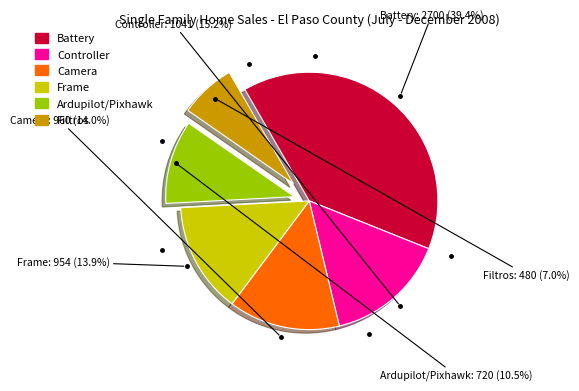

Which category has the biggest portion of the pie?

Battery